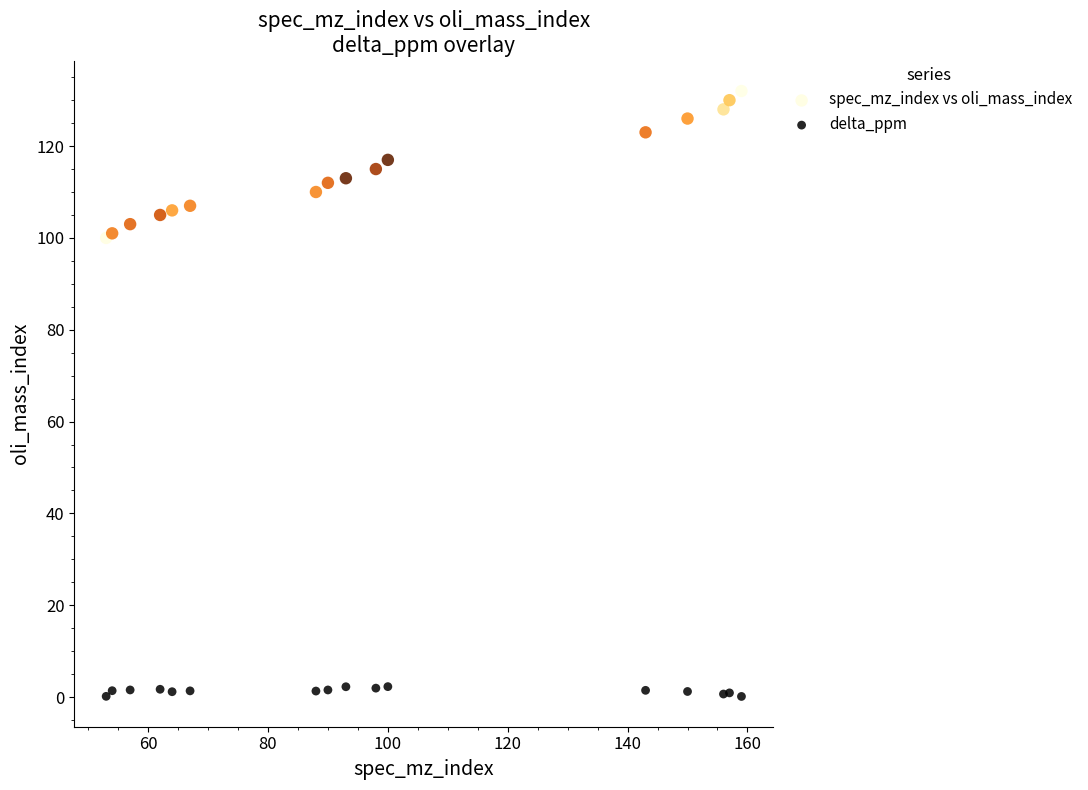

Which series reaches the maximum Y coordinate?

spec_mz_index vs oli_mass_index